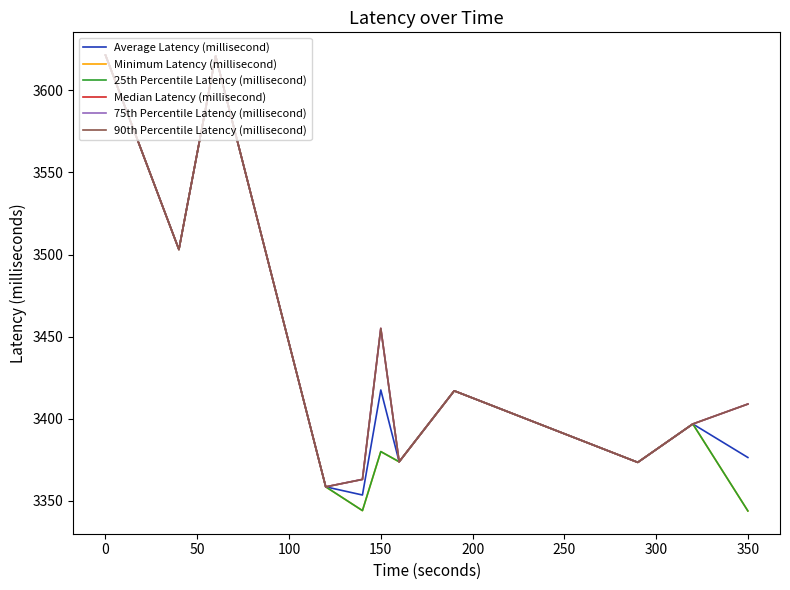

Reading left to right, list all the values displayed in this chart.

Average Latency (millisecond): 3621.4	3503.0	3620.9	3358.5	3353.6	3417.5	3373.8	3417.0	3373.4	3396.8	3376.4
Minimum Latency (millisecond): 3621.4	3503.0	3620.9	3358.5	3344.1	3380.0	3373.8	3417.0	3373.4	3396.8	3343.9
25th Percentile Latency (millisecond): 3621.4	3503.0	3620.9	3358.5	3344.1	3380.0	3373.8	3417.0	3373.4	3396.8	3343.9
Median Latency (millisecond): 3621.4	3503.0	3620.9	3358.5	3363.1	3455.0	3373.8	3417.0	3373.4	3396.8	3409.0
75th Percentile Latency (millisecond): 3621.4	3503.0	3620.9	3358.5	3363.1	3455.0	3373.8	3417.0	3373.4	3396.8	3409.0
90th Percentile Latency (millisecond): 3621.4	3503.0	3620.9	3358.5	3363.1	3455.0	3373.8	3417.0	3373.4	3396.8	3409.0